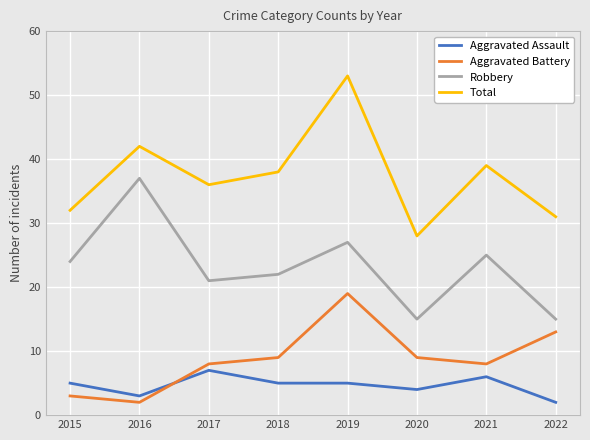

Reading left to right, extract all data points from this chart.

Aggravated Assault: 5	3	7	5	5	4	6	2
Aggravated Battery: 3	2	8	9	19	9	8	13
Robbery: 24	37	21	22	27	15	25	15
Total: 32	42	36	38	53	28	39	31